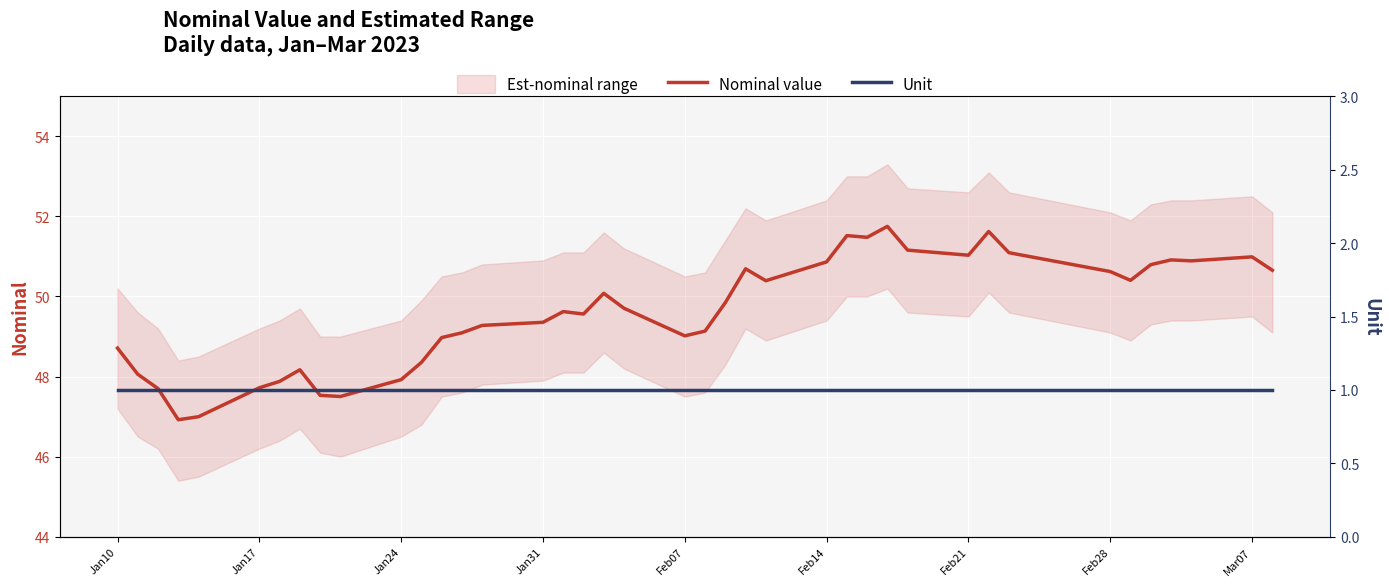

At which category does the chart reach its minimum across all series?

Jan10